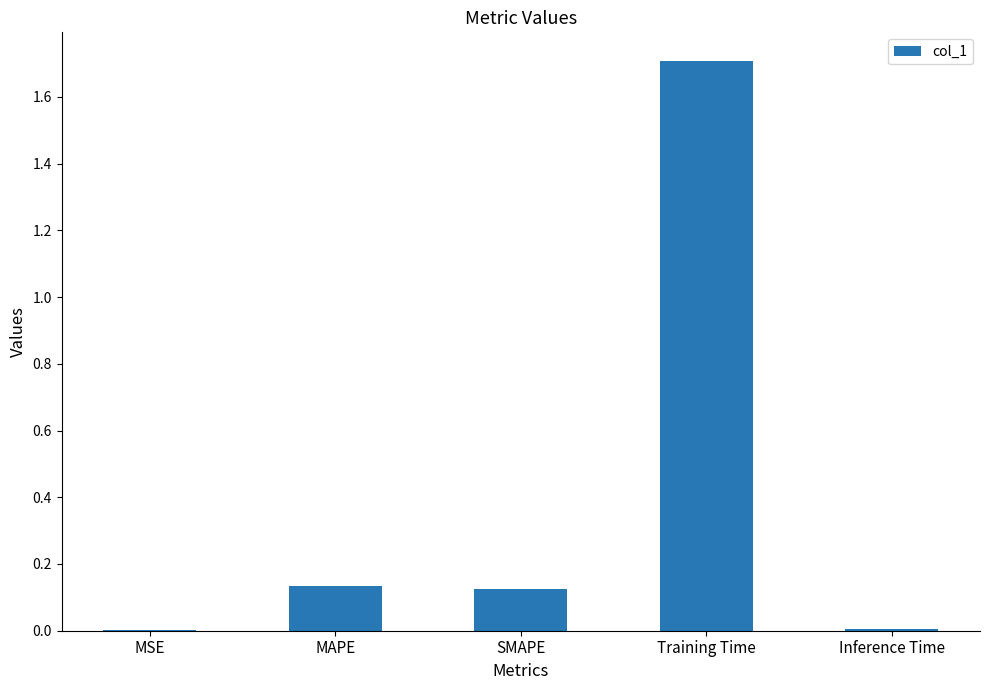

What is the change in value from MSE to Training Time?

+1.7